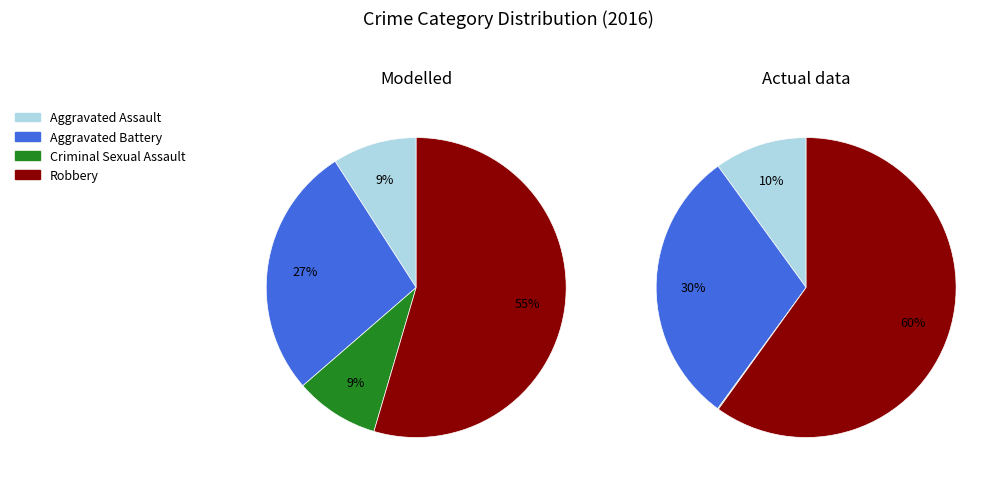

Which slice is the largest?

Robbery